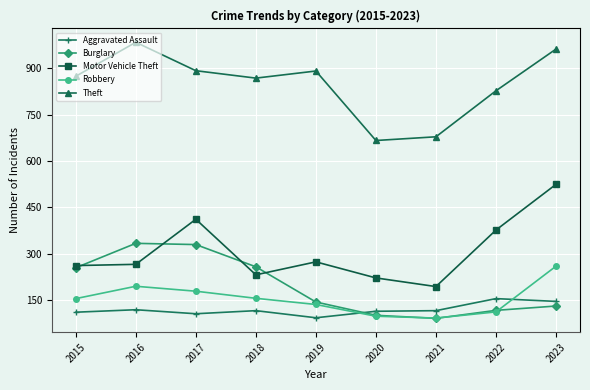

Count the number of categories in the chart.

9